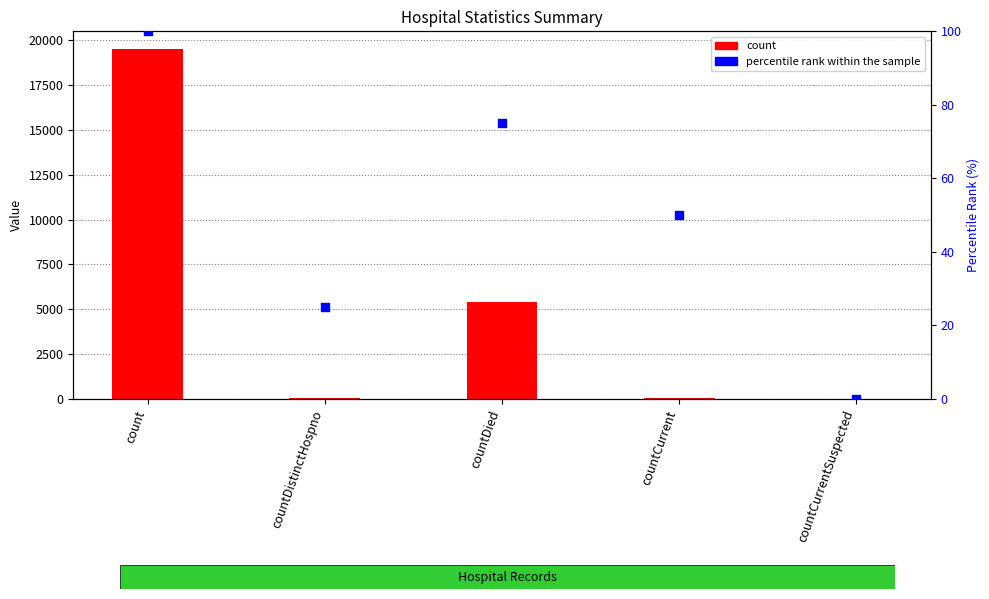

At which category is the sum across all series the highest?

count